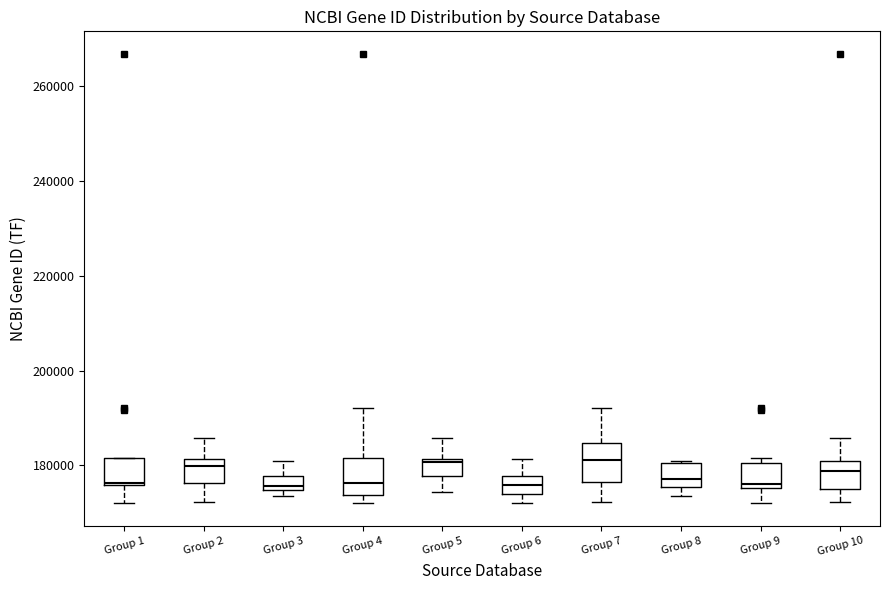

Where does the upper whisker of the box for Group 4 end on the y-axis? The values are not printed on the chart, so give them approximately, as read against the axis.

192000